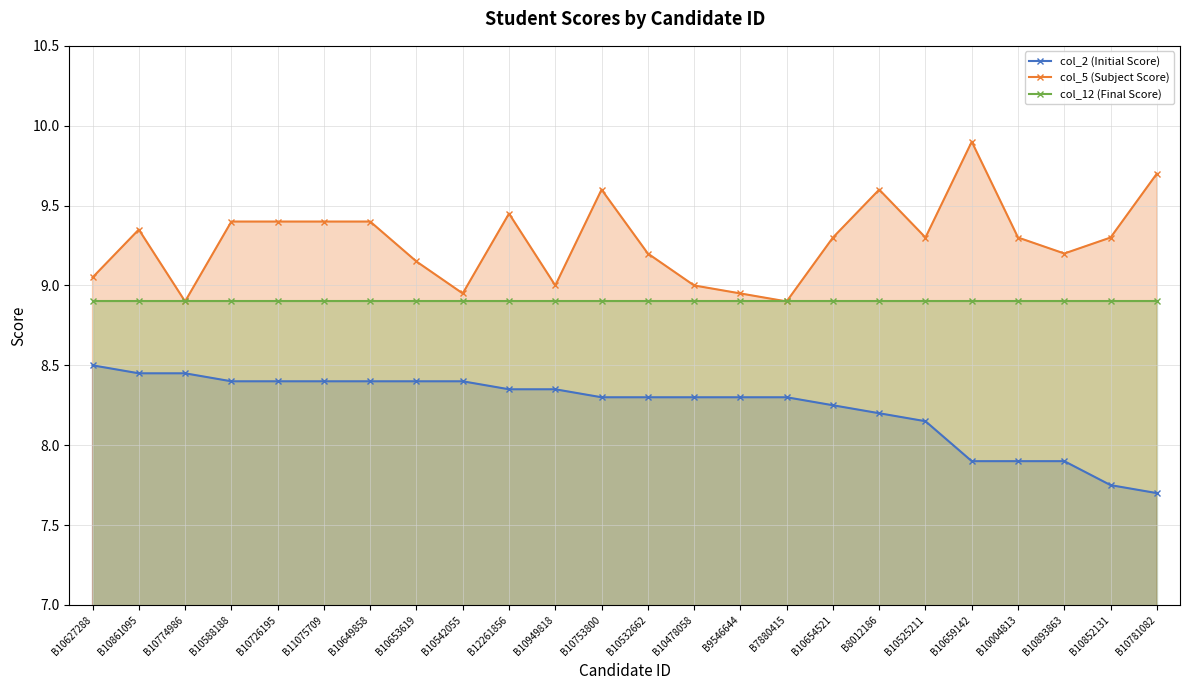

What is the minimum value shown in the chart?

7.7